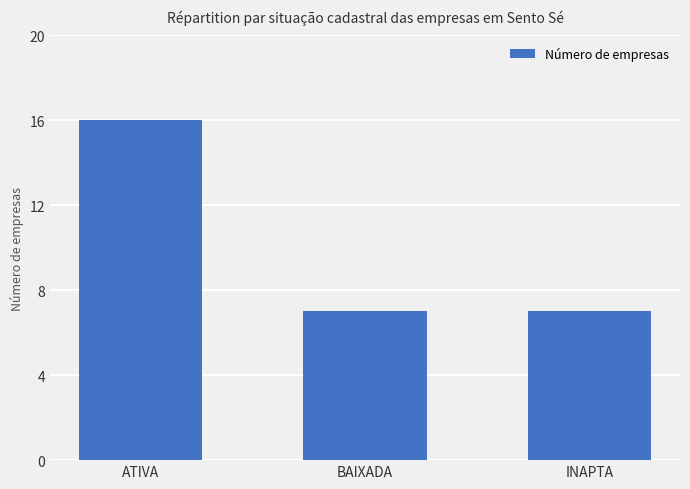

What is the difference between the values at ATIVA and INAPTA?

9